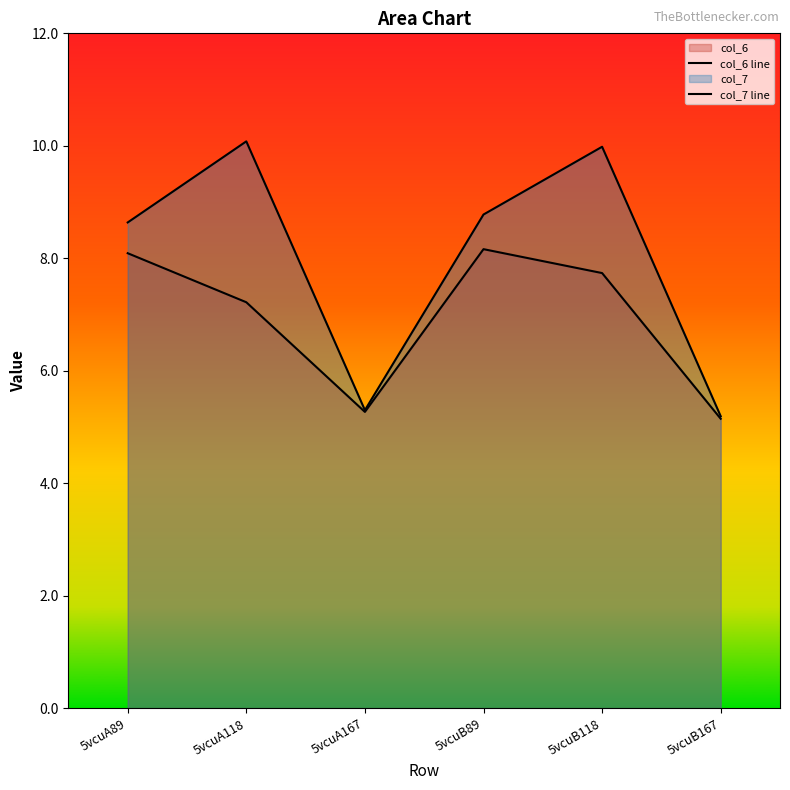

At 5vcuA167, list the series in order from smallest to largest.

col_6 line, col_7 line